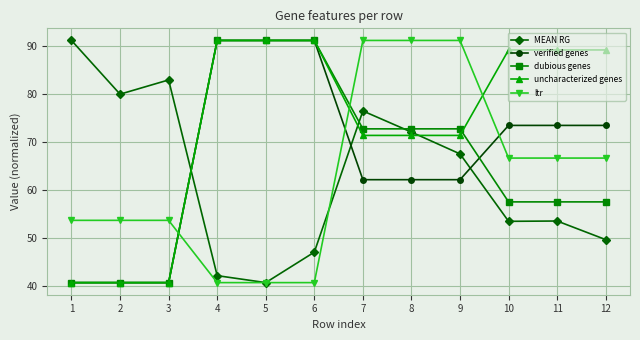

What is the smallest value displayed?

40.8